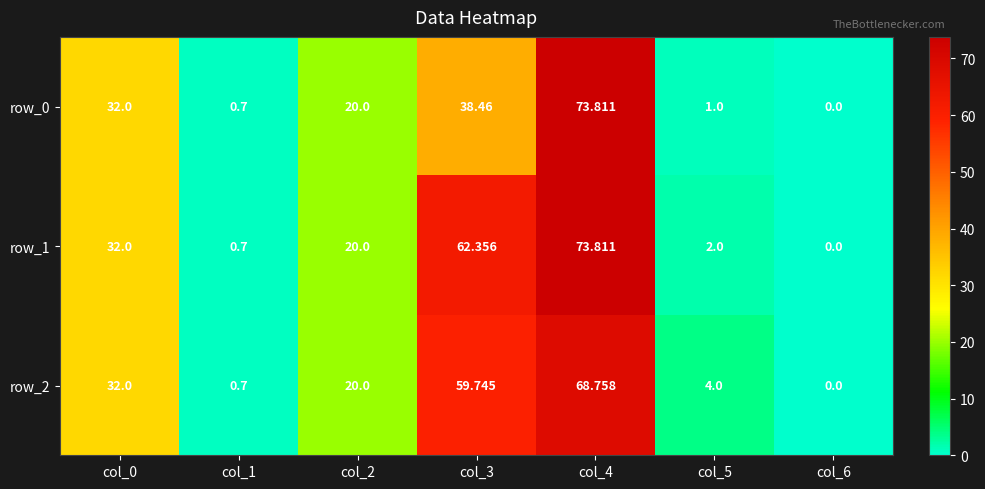

Is the value of row_1 at col_5 greater than the value of row_0 at col_2?

No